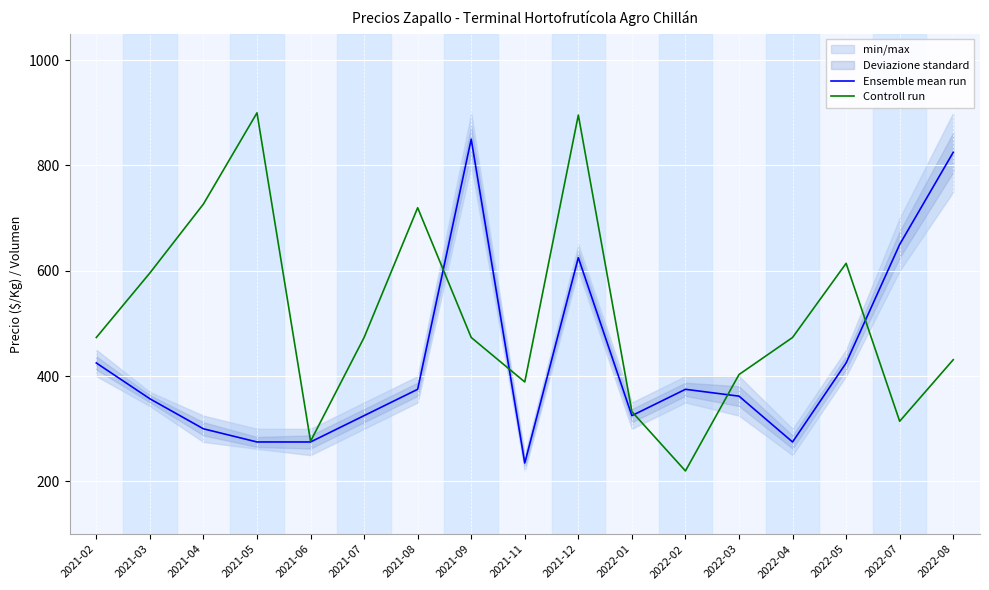

What is the difference between the highest and lowest values at 2022-01?

7.6